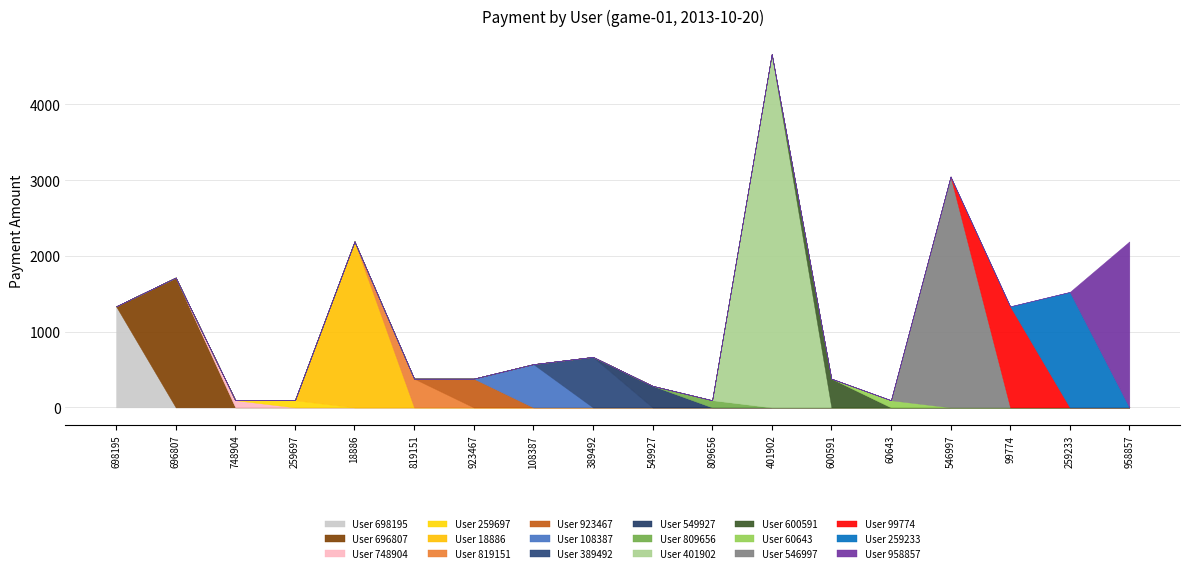

How many lines are shown in the chart?

18